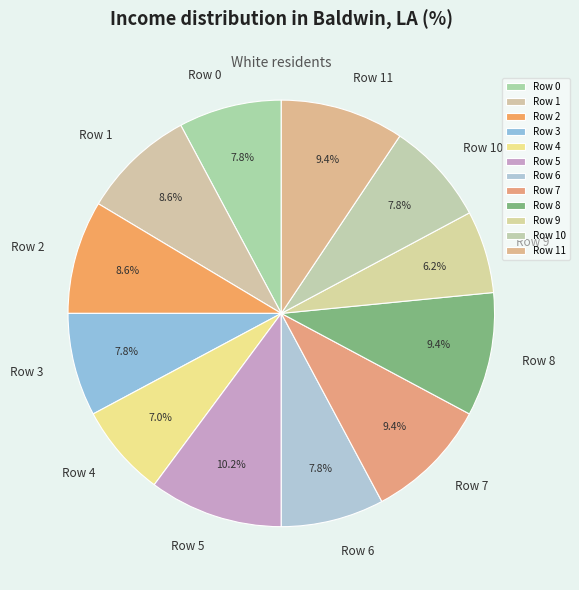

What percentage is the Row 5 slice, to the nearest percent?

10%